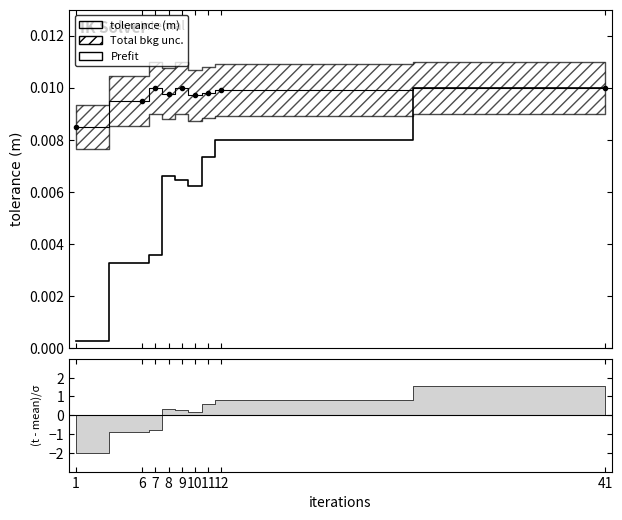

Which has a higher value, 8 or 7?

8